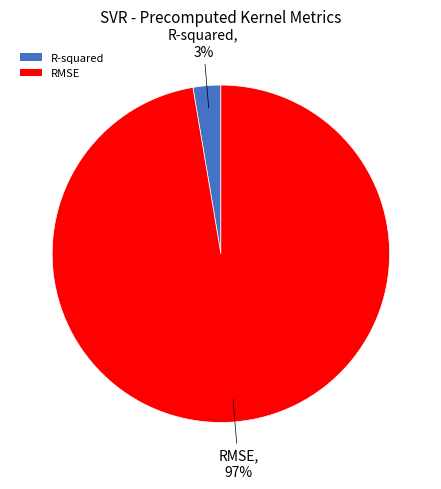

To the nearest percent, what is the average slice percentage?

50%